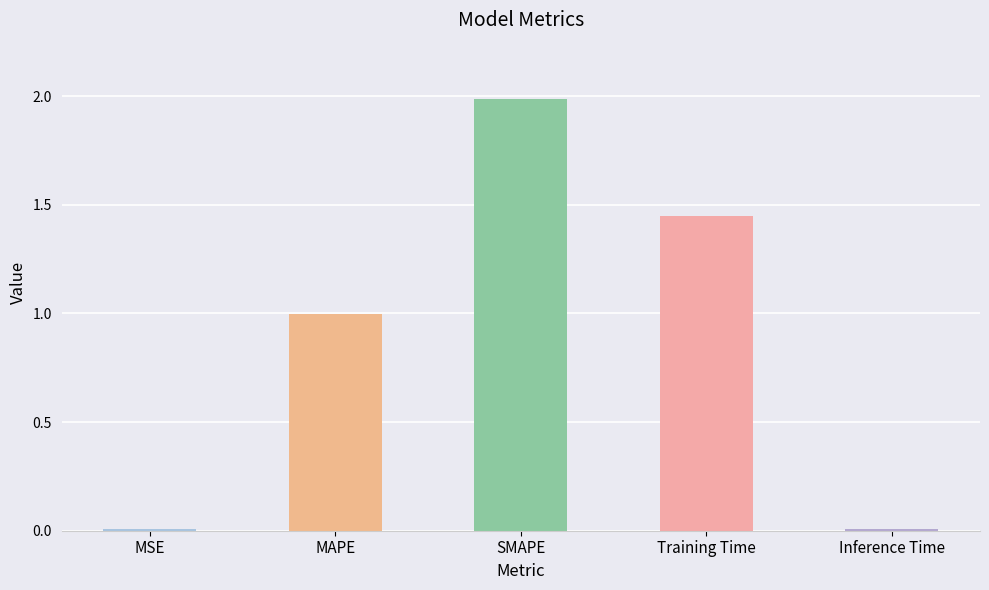

True or false: the data shows 0.6 at MAPE.

False